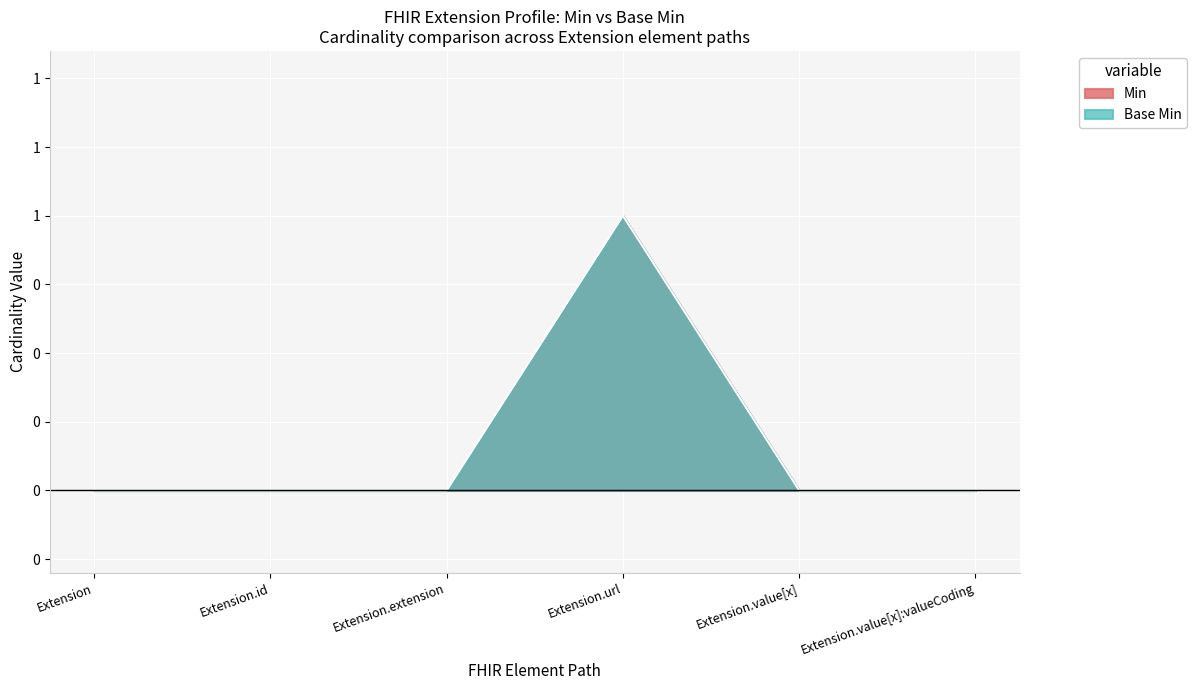

At which label does Base Min reach its peak?

Extension.url